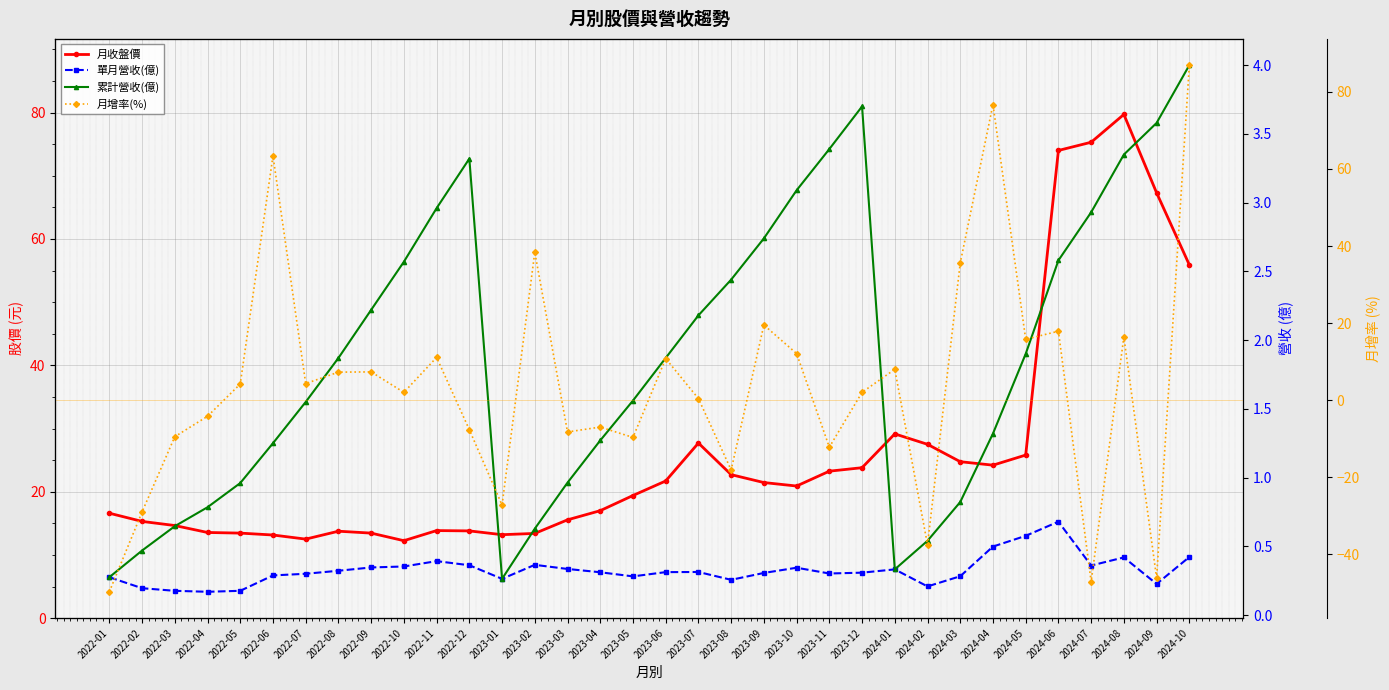

True or false: 單月營收(億) and 月收盤價 intersect in this chart.

False